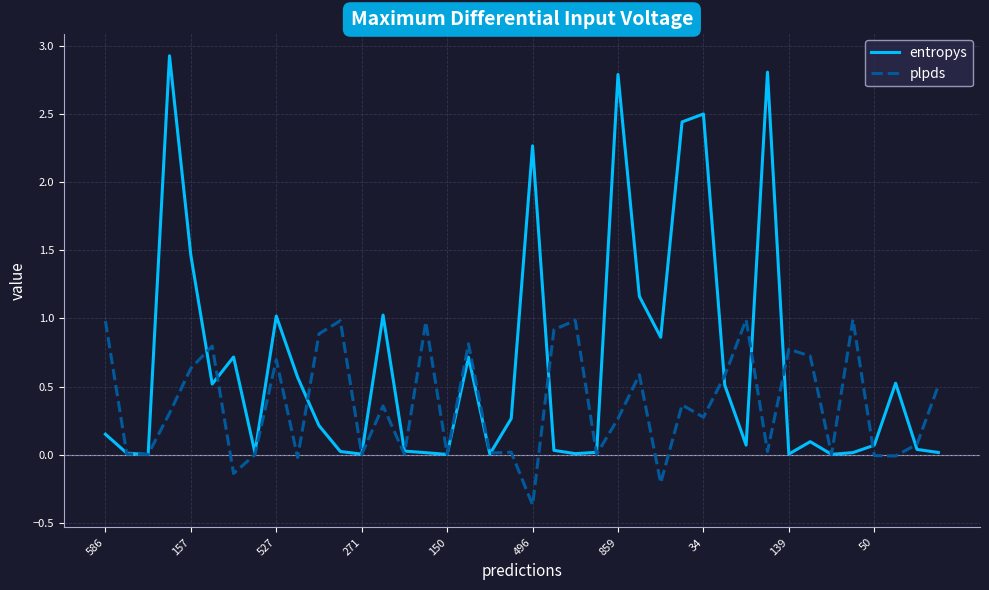

Rank the series by their average value, from lowest to highest.

plpds, entropys